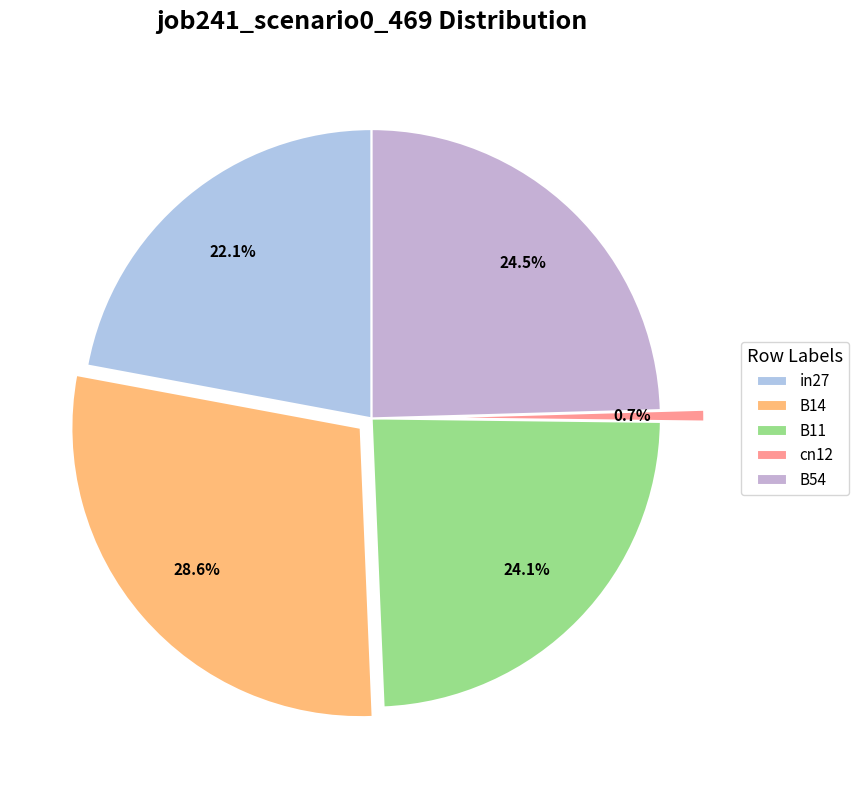

To the nearest percent, what is the difference between the B54 and cn12 slice percentages?

24%